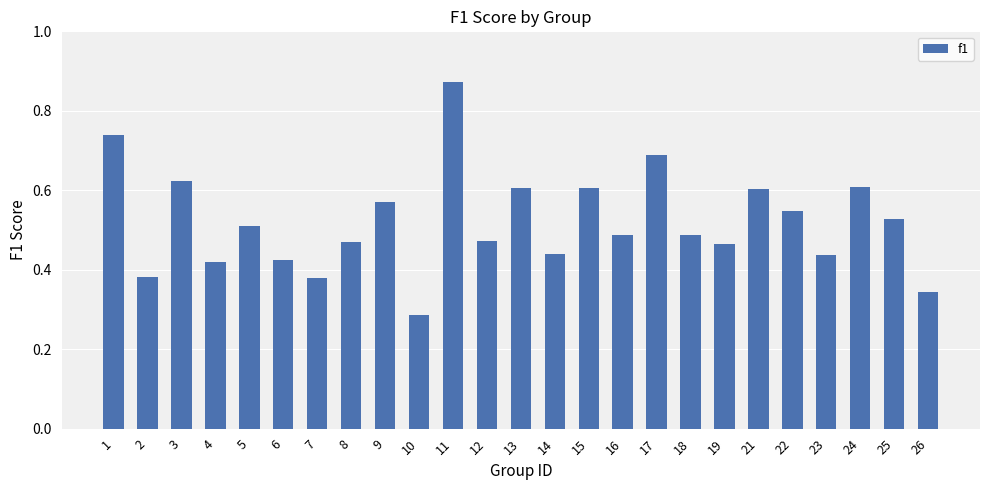

What is the sum of all values?

13.0